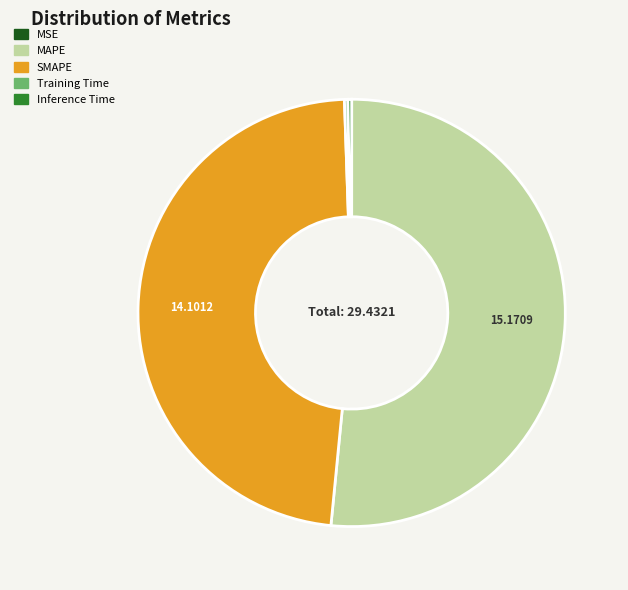

Combined, do Inference Time and MAPE account for over 50%?

Yes